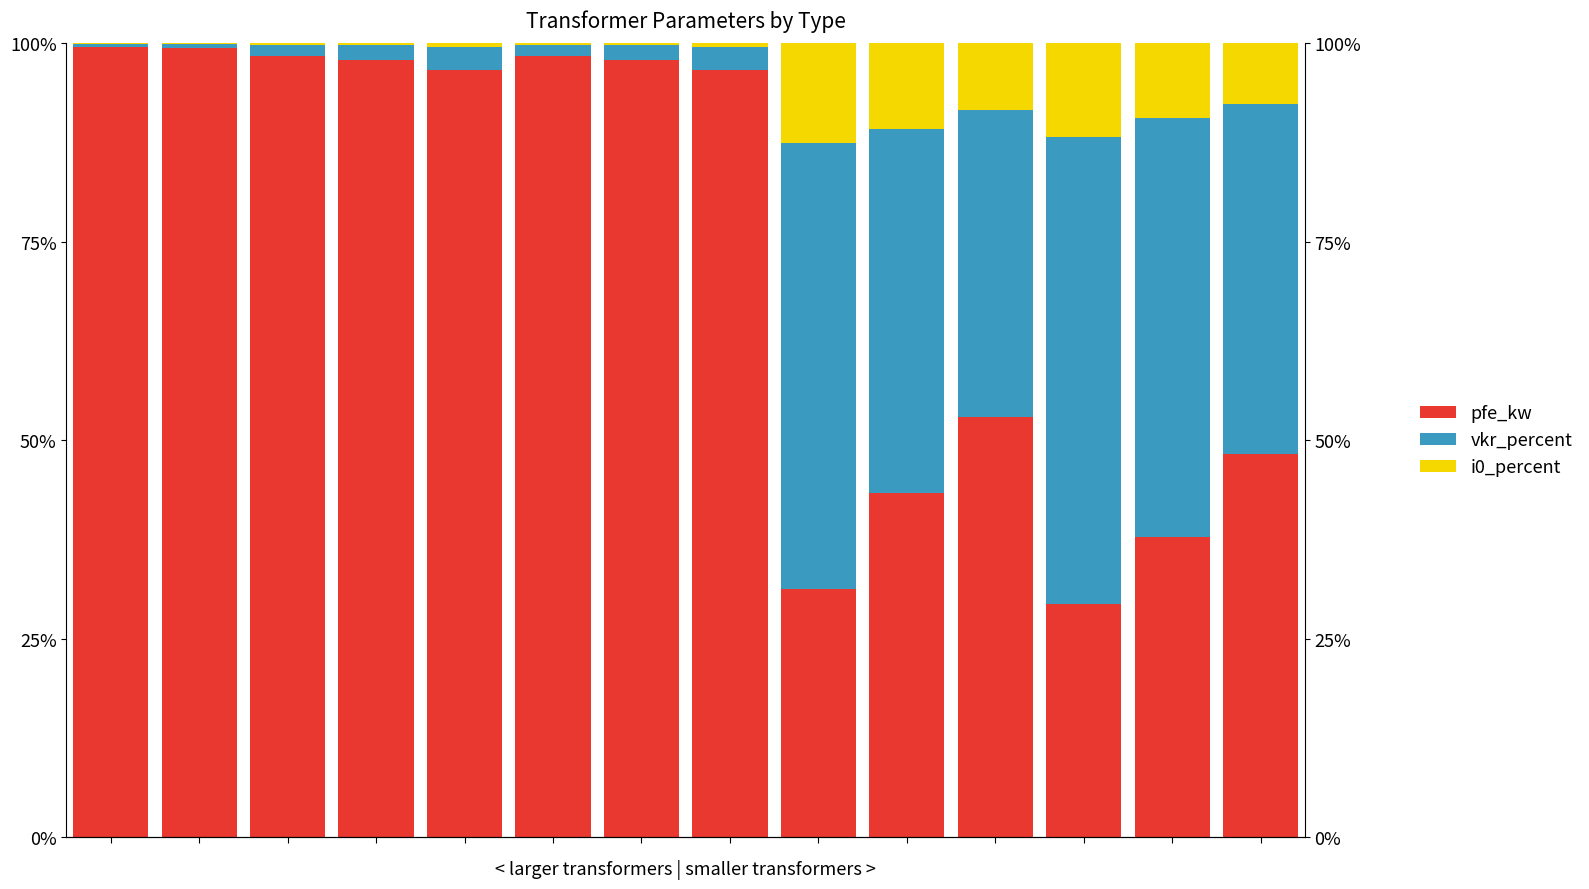

Which series changed the most between 3 and 13?

pfe_kw